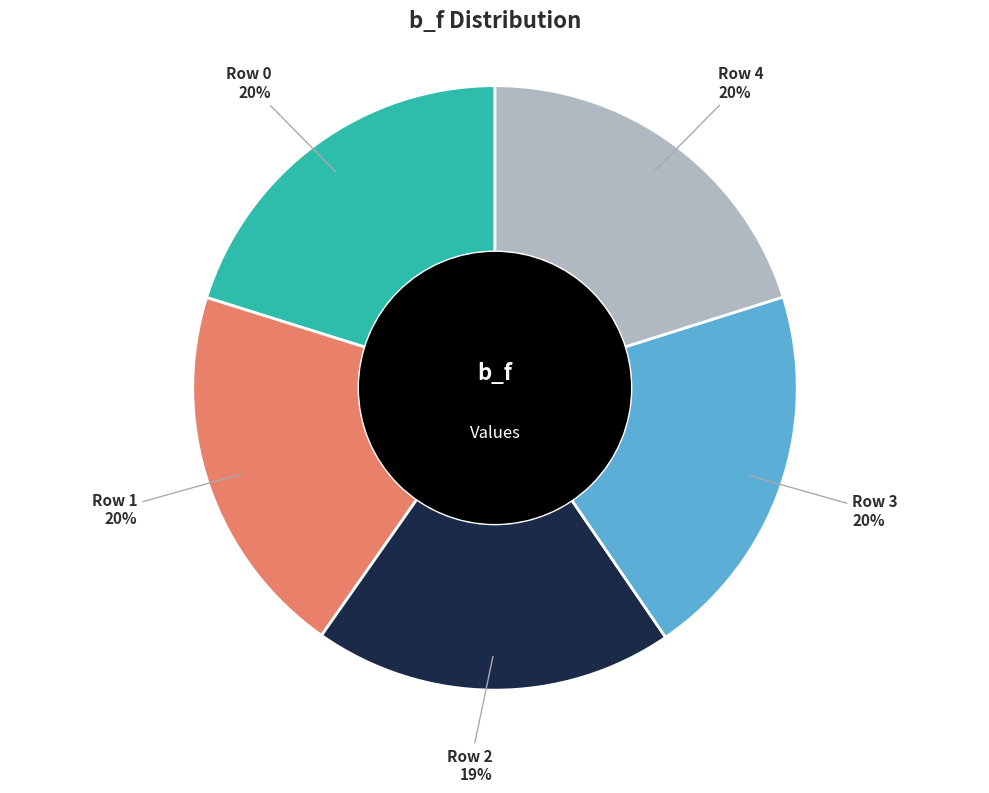

Between Row 2 and Row 3, which is larger?

Row 3